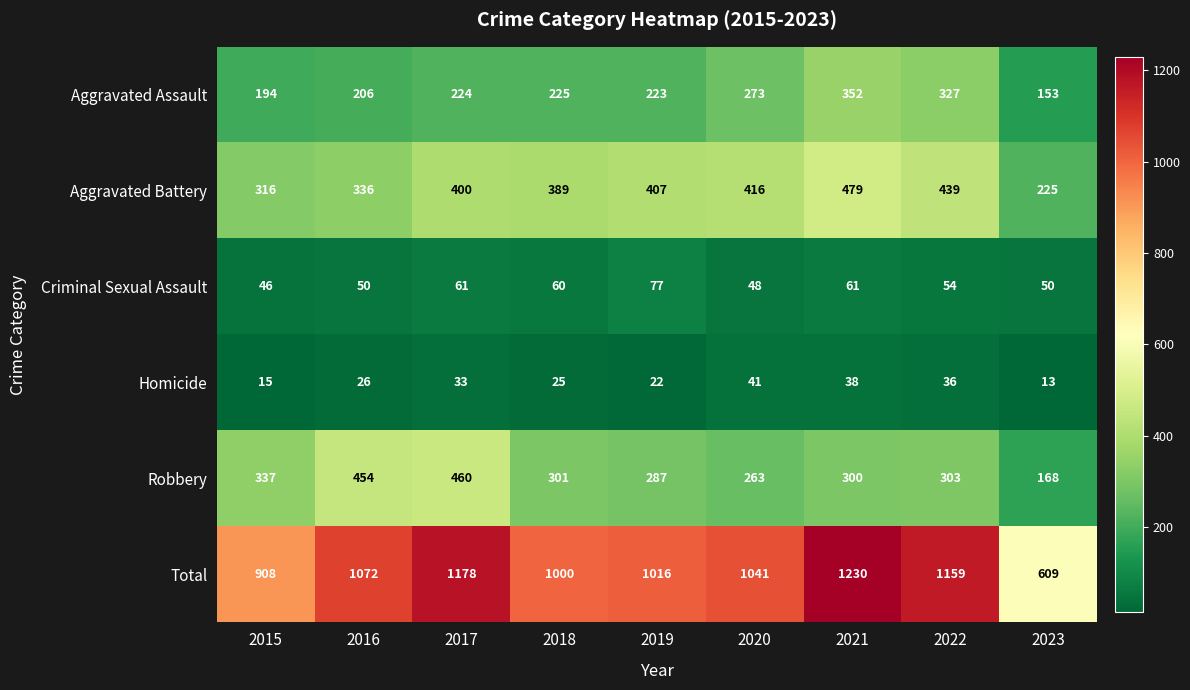

At 2023, list the series in order from smallest to largest.

Homicide, Criminal Sexual Assault, Aggravated Assault, Robbery, Aggravated Battery, Total